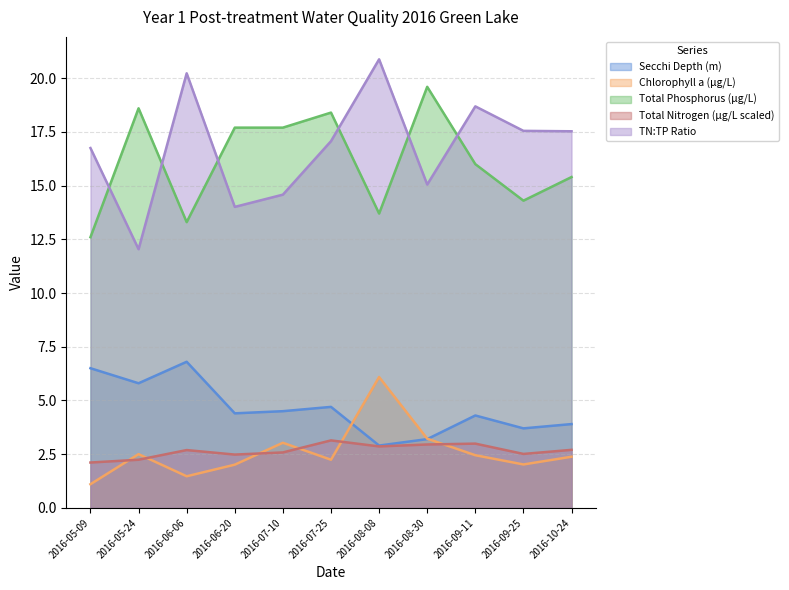

At which category does the chart reach its minimum across all series?

2016-05-09